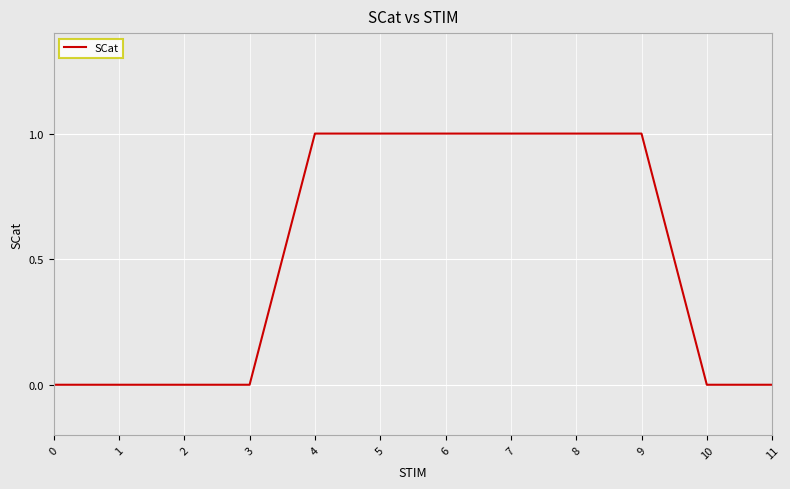

What is the sum of the values at 3 and 5?

1